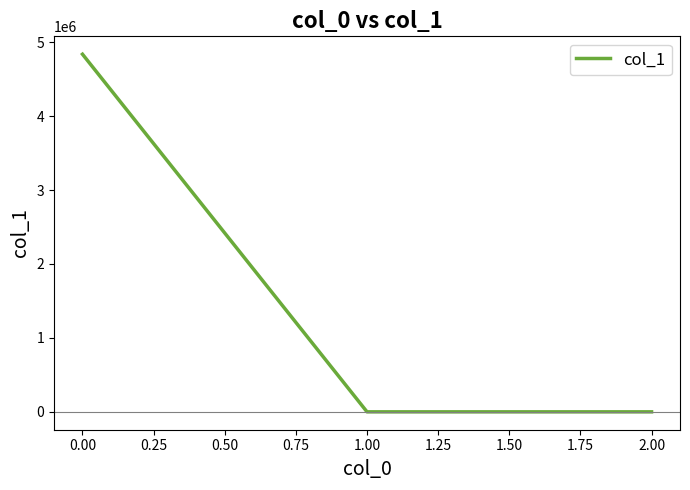

Does the chart have visible grid lines?

No